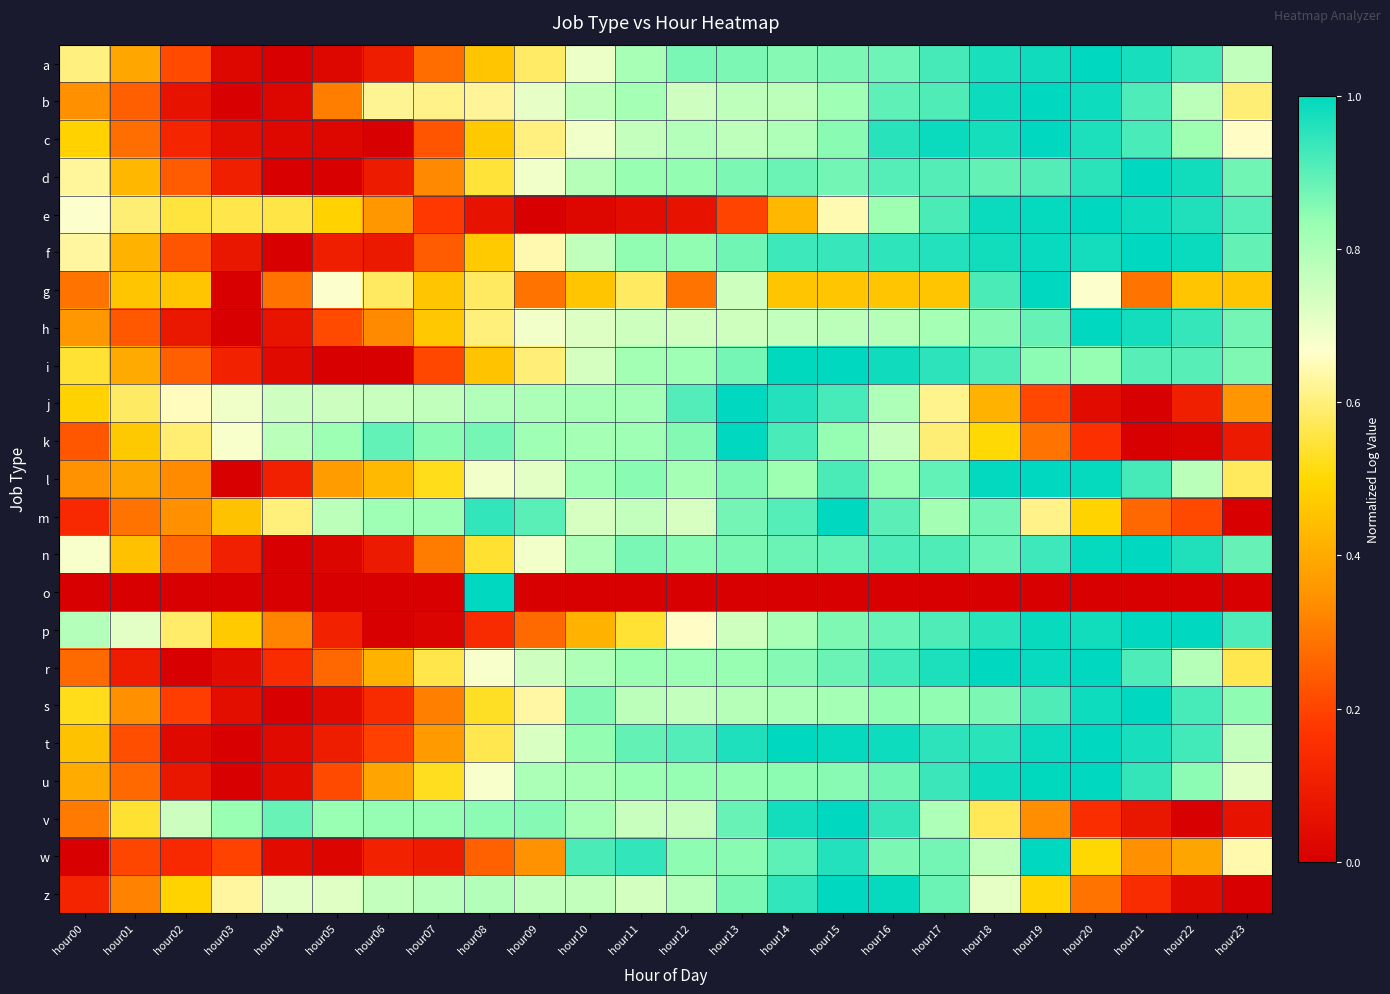

Reading right to left, what are all the values shown in this chart?

a: hour23=0.8	hour22=0.9	hour21=1.0	hour20=1.0	hour19=1.0	hour18=1.0	hour17=0.9	hour16=0.9	hour15=0.9	hour14=0.9	hour13=0.9	hour12=0.9	hour11=0.8	hour10=0.7	hour09=0.6	hour08=0.5	hour07=0.3	hour06=0.1	hour05=0.0	hour04=0.0	hour03=0.0	hour02=0.2	hour01=0.4	hour00=0.6
b: hour23=0.6	hour22=0.8	hour21=0.9	hour20=1.0	hour19=1.0	hour18=1.0	hour17=0.9	hour16=0.9	hour15=0.8	hour14=0.8	hour13=0.8	hour12=0.7	hour11=0.8	hour10=0.8	hour09=0.7	hour08=0.6	hour07=0.6	hour06=0.6	hour05=0.3	hour04=0.0	hour03=0.0	hour02=0.1	hour01=0.3	hour00=0.3
c: hour23=0.7	hour22=0.8	hour21=0.9	hour20=1.0	hour19=1.0	hour18=1.0	hour17=1.0	hour16=1.0	hour15=0.8	hour14=0.8	hour13=0.8	hour12=0.8	hour11=0.8	hour10=0.7	hour09=0.6	hour08=0.5	hour07=0.2	hour06=0.0	hour05=0.0	hour04=0.0	hour03=0.1	hour02=0.1	hour01=0.3	hour00=0.5
d: hour23=0.9	hour22=1.0	hour21=1.0	hour20=1.0	hour19=0.9	hour18=0.9	hour17=0.9	hour16=0.9	hour15=0.9	hour14=0.9	hour13=0.9	hour12=0.8	hour11=0.8	hour10=0.8	hour09=0.7	hour08=0.5	hour07=0.3	hour06=0.1	hour05=0.0	hour04=0.0	hour03=0.1	hour02=0.2	hour01=0.4	hour00=0.6
e: hour23=0.9	hour22=1.0	hour21=1.0	hour20=1.0	hour19=1.0	hour18=1.0	hour17=0.9	hour16=0.8	hour15=0.6	hour14=0.4	hour13=0.2	hour12=0.1	hour11=0.0	hour10=0.0	hour09=0.0	hour08=0.1	hour07=0.2	hour06=0.4	hour05=0.5	hour04=0.6	hour03=0.6	hour02=0.5	hour01=0.6	hour00=0.7
f: hour23=0.9	hour22=1.0	hour21=1.0	hour20=1.0	hour19=1.0	hour18=1.0	hour17=1.0	hour16=0.9	hour15=0.9	hour14=0.9	hour13=0.9	hour12=0.8	hour11=0.8	hour10=0.8	hour09=0.6	hour08=0.5	hour07=0.2	hour06=0.1	hour05=0.1	hour04=0.0	hour03=0.1	hour02=0.2	hour01=0.4	hour00=0.6
g: hour23=0.5	hour22=0.5	hour21=0.3	hour20=0.7	hour19=1.0	hour18=0.9	hour17=0.5	hour16=0.5	hour15=0.5	hour14=0.5	hour13=0.7	hour12=0.3	hour11=0.6	hour10=0.5	hour09=0.3	hour08=0.6	hour07=0.5	hour06=0.6	hour05=0.7	hour04=0.3	hour03=0.0	hour02=0.5	hour01=0.5	hour00=0.3
h: hour23=0.9	hour22=0.9	hour21=1.0	hour20=1.0	hour19=0.9	hour18=0.9	hour17=0.8	hour16=0.8	hour15=0.8	hour14=0.8	hour13=0.7	hour12=0.7	hour11=0.7	hour10=0.7	hour09=0.7	hour08=0.6	hour07=0.5	hour06=0.3	hour05=0.2	hour04=0.1	hour03=0.0	hour02=0.1	hour01=0.2	hour00=0.4
i: hour23=0.9	hour22=0.9	hour21=0.9	hour20=0.8	hour19=0.8	hour18=0.9	hour17=0.9	hour16=1.0	hour15=1.0	hour14=1.0	hour13=0.9	hour12=0.8	hour11=0.8	hour10=0.7	hour09=0.6	hour08=0.5	hour07=0.2	hour06=0.0	hour05=0.0	hour04=0.0	hour03=0.1	hour02=0.3	hour01=0.4	hour00=0.5
j: hour23=0.4	hour22=0.1	hour21=0.0	hour20=0.0	hour19=0.2	hour18=0.4	hour17=0.6	hour16=0.8	hour15=0.9	hour14=1.0	hour13=1.0	hour12=0.9	hour11=0.8	hour10=0.8	hour09=0.8	hour08=0.8	hour07=0.8	hour06=0.8	hour05=0.7	hour04=0.7	hour03=0.7	hour02=0.7	hour01=0.6	hour00=0.5
k: hour23=0.1	hour22=0.0	hour21=0.0	hour20=0.2	hour19=0.3	hour18=0.5	hour17=0.6	hour16=0.8	hour15=0.8	hour14=0.9	hour13=1.0	hour12=0.9	hour11=0.8	hour10=0.8	hour09=0.8	hour08=0.9	hour07=0.8	hour06=0.9	hour05=0.8	hour04=0.8	hour03=0.7	hour02=0.6	hour01=0.5	hour00=0.2
l: hour23=0.6	hour22=0.8	hour21=0.9	hour20=1.0	hour19=1.0	hour18=1.0	hour17=0.9	hour16=0.8	hour15=0.9	hour14=0.8	hour13=0.9	hour12=0.8	hour11=0.8	hour10=0.8	hour09=0.7	hour08=0.7	hour07=0.5	hour06=0.4	hour05=0.4	hour04=0.1	hour03=0.0	hour02=0.3	hour01=0.4	hour00=0.3
m: hour23=0.0	hour22=0.2	hour21=0.3	hour20=0.5	hour19=0.6	hour18=0.9	hour17=0.8	hour16=0.9	hour15=1.0	hour14=0.9	hour13=0.9	hour12=0.7	hour11=0.8	hour10=0.7	hour09=0.9	hour08=0.9	hour07=0.8	hour06=0.8	hour05=0.8	hour04=0.6	hour03=0.5	hour02=0.3	hour01=0.3	hour00=0.1
n: hour23=0.9	hour22=1.0	hour21=1.0	hour20=1.0	hour19=0.9	hour18=0.9	hour17=0.9	hour16=0.9	hour15=0.9	hour14=0.9	hour13=0.9	hour12=0.8	hour11=0.9	hour10=0.8	hour09=0.7	hour08=0.5	hour07=0.3	hour06=0.1	hour05=0.0	hour04=0.0	hour03=0.1	hour02=0.3	hour01=0.4	hour00=0.7
o: hour23=0.0	hour22=0.0	hour21=0.0	hour20=0.0	hour19=0.0	hour18=0.0	hour17=0.0	hour16=0.0	hour15=0.0	hour14=0.0	hour13=0.0	hour12=0.0	hour11=0.0	hour10=0.0	hour09=0.0	hour08=1.0	hour07=0.0	hour06=0.0	hour05=0.0	hour04=0.0	hour03=0.0	hour02=0.0	hour01=0.0	hour00=0.0
p: hour23=0.9	hour22=1.0	hour21=1.0	hour20=1.0	hour19=1.0	hour18=1.0	hour17=0.9	hour16=0.9	hour15=0.9	hour14=0.8	hour13=0.7	hour12=0.7	hour11=0.5	hour10=0.4	hour09=0.3	hour08=0.1	hour07=0.0	hour06=0.0	hour05=0.1	hour04=0.3	hour03=0.5	hour02=0.6	hour01=0.7	hour00=0.8
r: hour23=0.6	hour22=0.8	hour21=0.9	hour20=1.0	hour19=1.0	hour18=1.0	hour17=1.0	hour16=0.9	hour15=0.9	hour14=0.9	hour13=0.8	hour12=0.8	hour11=0.8	hour10=0.8	hour09=0.7	hour08=0.7	hour07=0.6	hour06=0.4	hour05=0.3	hour04=0.1	hour03=0.0	hour02=0.0	hour01=0.1	hour00=0.3
s: hour23=0.8	hour22=0.9	hour21=1.0	hour20=1.0	hour19=0.9	hour18=0.9	hour17=0.8	hour16=0.8	hour15=0.8	hour14=0.8	hour13=0.8	hour12=0.8	hour11=0.8	hour10=0.9	hour09=0.6	hour08=0.5	hour07=0.3	hour06=0.1	hour05=0.0	hour04=0.0	hour03=0.0	hour02=0.2	hour01=0.3	hour00=0.5
t: hour23=0.8	hour22=0.9	hour21=1.0	hour20=1.0	hour19=1.0	hour18=1.0	hour17=0.9	hour16=1.0	hour15=1.0	hour14=1.0	hour13=1.0	hour12=0.9	hour11=0.9	hour10=0.8	hour09=0.7	hour08=0.6	hour07=0.4	hour06=0.2	hour05=0.1	hour04=0.0	hour03=0.0	hour02=0.0	hour01=0.2	hour00=0.5
u: hour23=0.7	hour22=0.8	hour21=0.9	hour20=1.0	hour19=1.0	hour18=1.0	hour17=0.9	hour16=0.9	hour15=0.9	hour14=0.8	hour13=0.8	hour12=0.8	hour11=0.8	hour10=0.8	hour09=0.8	hour08=0.7	hour07=0.5	hour06=0.4	hour05=0.2	hour04=0.0	hour03=0.0	hour02=0.1	hour01=0.3	hour00=0.4
v: hour23=0.1	hour22=0.0	hour21=0.1	hour20=0.1	hour19=0.3	hour18=0.6	hour17=0.8	hour16=0.9	hour15=1.0	hour14=1.0	hour13=0.9	hour12=0.8	hour11=0.8	hour10=0.8	hour09=0.9	hour08=0.8	hour07=0.8	hour06=0.8	hour05=0.8	hour04=0.9	hour03=0.8	hour02=0.7	hour01=0.5	hour00=0.3
w: hour23=0.6	hour22=0.4	hour21=0.3	hour20=0.5	hour19=1.0	hour18=0.8	hour17=0.9	hour16=0.9	hour15=1.0	hour14=0.9	hour13=0.8	hour12=0.8	hour11=0.9	hour10=0.9	hour09=0.3	hour08=0.3	hour07=0.1	hour06=0.1	hour05=0.0	hour04=0.0	hour03=0.2	hour02=0.1	hour01=0.2	hour00=0.0
z: hour23=0.0	hour22=0.0	hour21=0.1	hour20=0.3	hour19=0.5	hour18=0.7	hour17=0.9	hour16=1.0	hour15=1.0	hour14=0.9	hour13=0.9	hour12=0.8	hour11=0.7	hour10=0.8	hour09=0.8	hour08=0.8	hour07=0.8	hour06=0.8	hour05=0.7	hour04=0.7	hour03=0.6	hour02=0.5	hour01=0.3	hour00=0.1